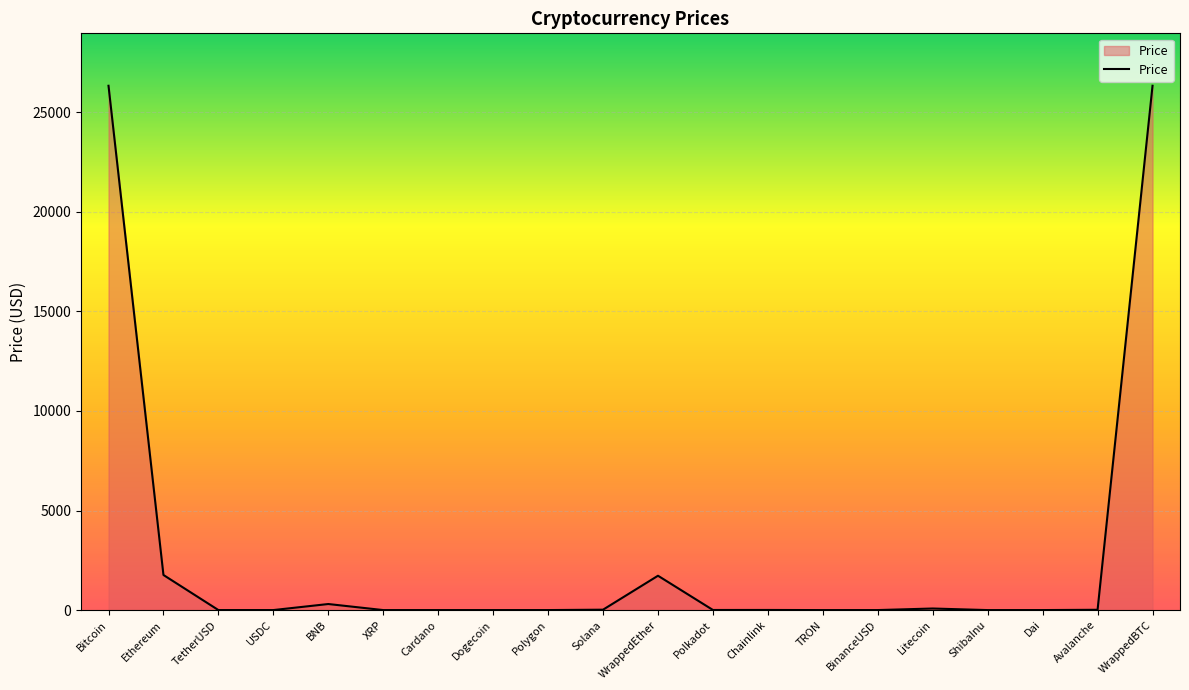

Does the chart display data point markers on the line(s)?

No